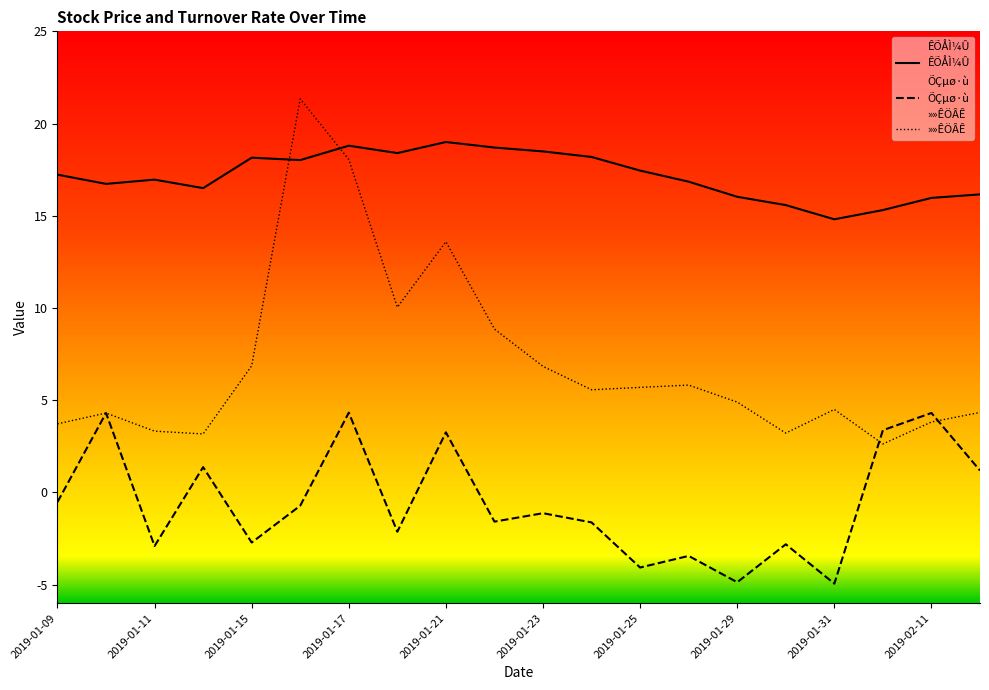

What is the spread (max minus min) of values at 2019-01-29?

20.9